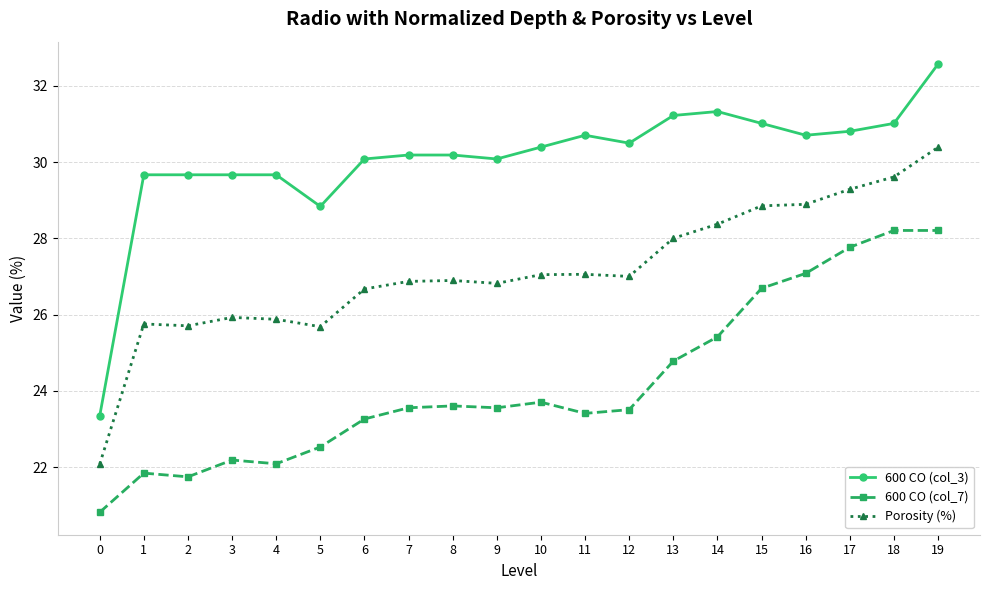

At 8, list the series in order from largest to smallest.

600 CO (col_3), Porosity (%), 600 CO (col_7)